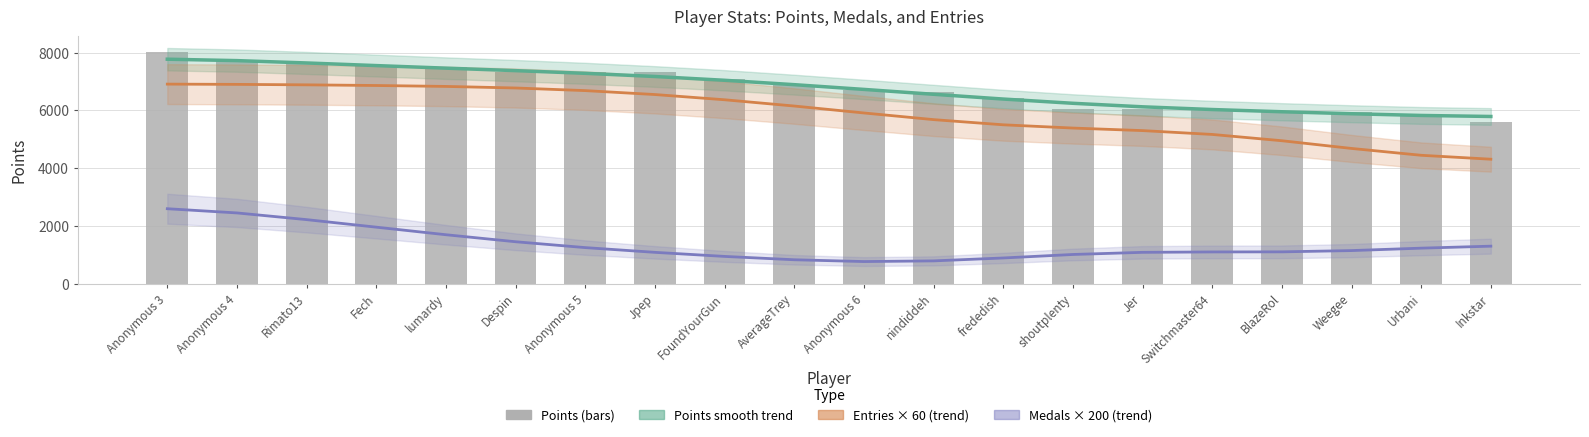

Are the bars horizontal?

No